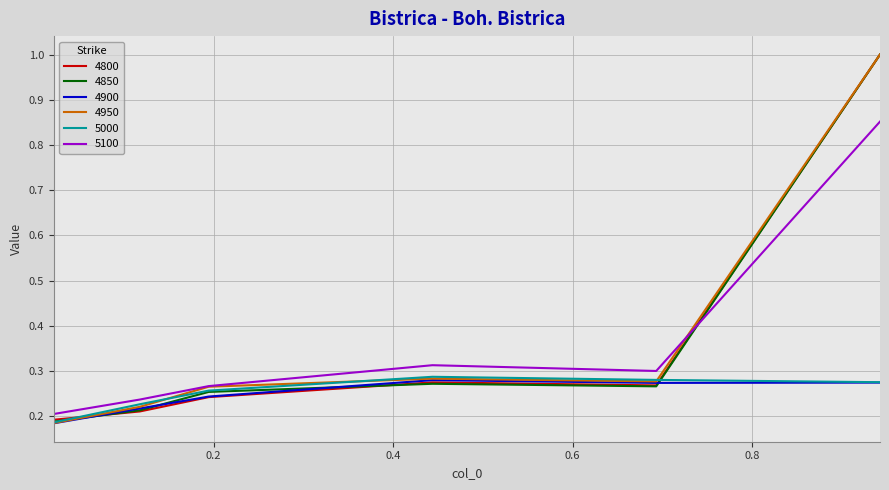

In 5000, how many points are higher than both neighbors (excluding endpoints)?

1